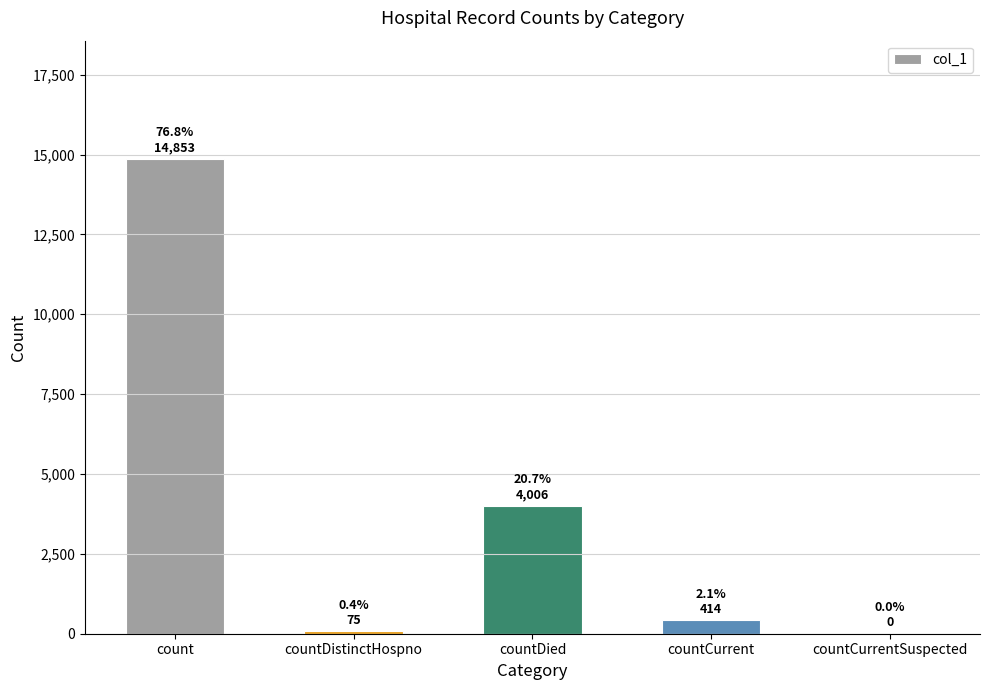

What is the change in value from countDied to countCurrent?

-3592